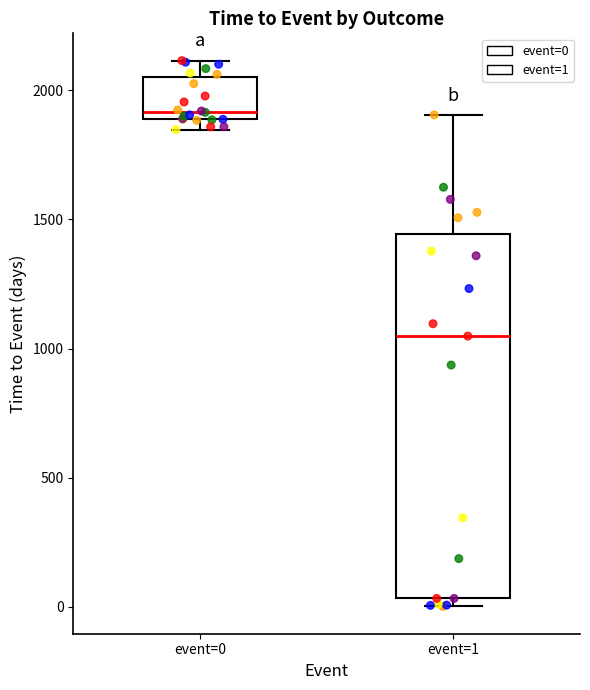

Reading left to right, transcribe this box plot: for each box, give where its median line is, the range the box spans, and where its two whiskers end, as read against the y-axis. The values are not printed on the chart, so give them approximately, as read against the axis.

event=0: median 1900 (just above the box's lower edge), box 1900 to 2050, whiskers 1850 to 2100
event=1: median 1050, box 50 to 1450, whiskers 0 to 1900